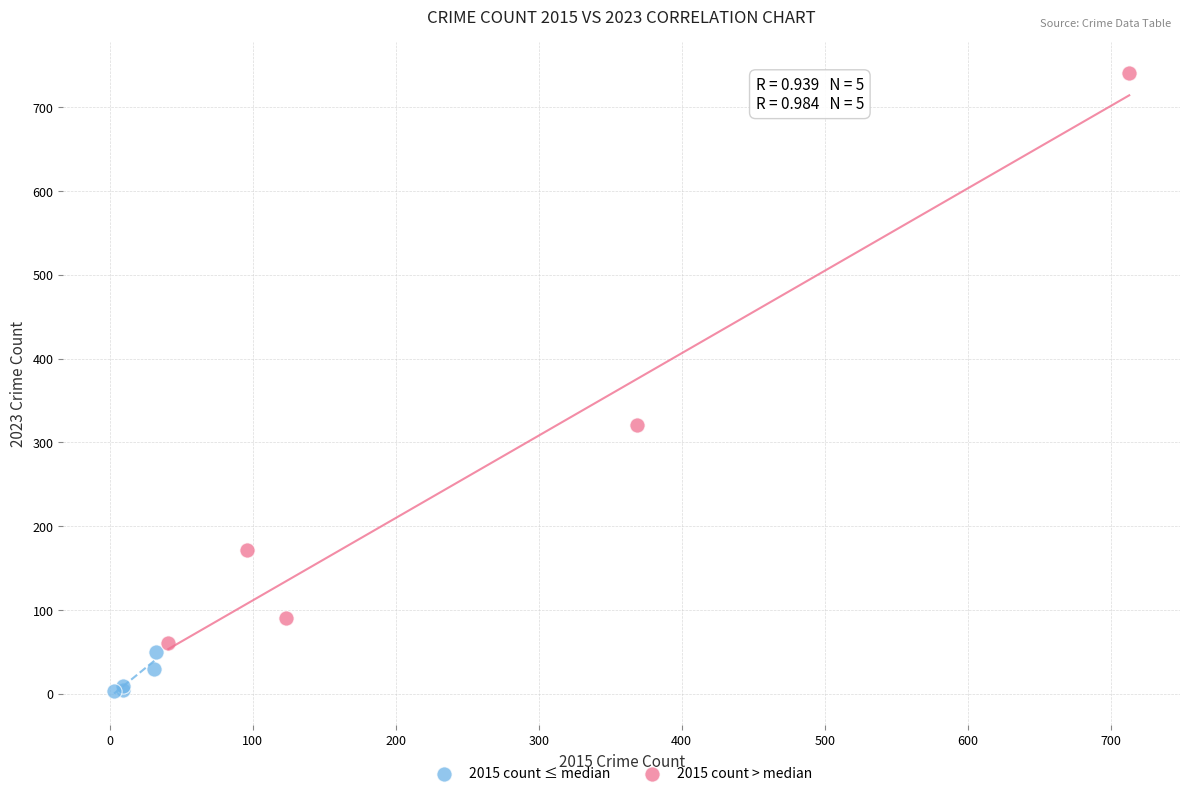

Which series reaches the minimum Y coordinate?

2015 count ≤ median